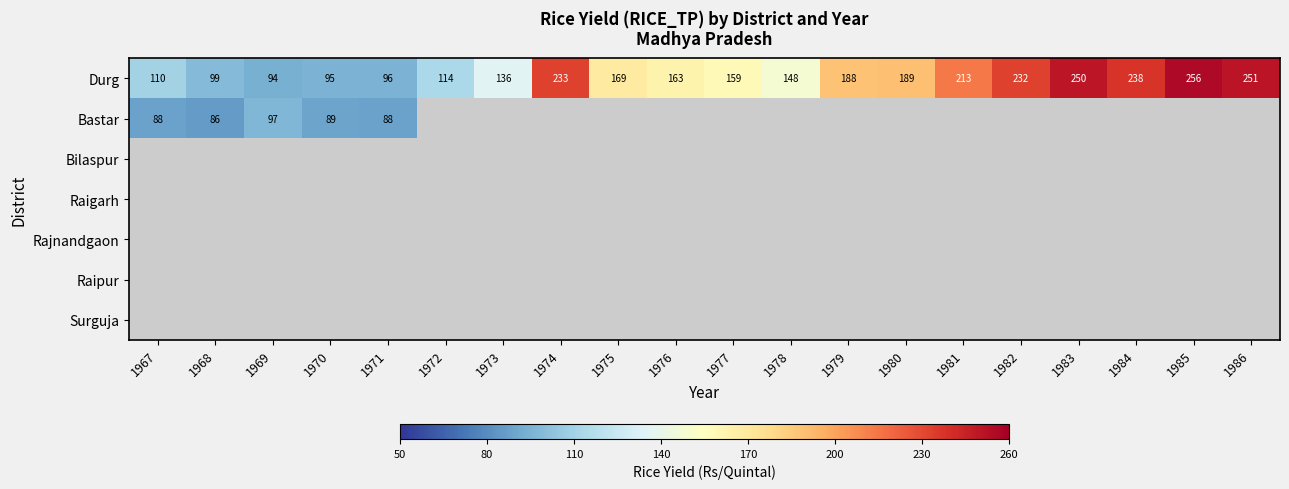

Which label corresponds to the smallest value in the chart?

1968